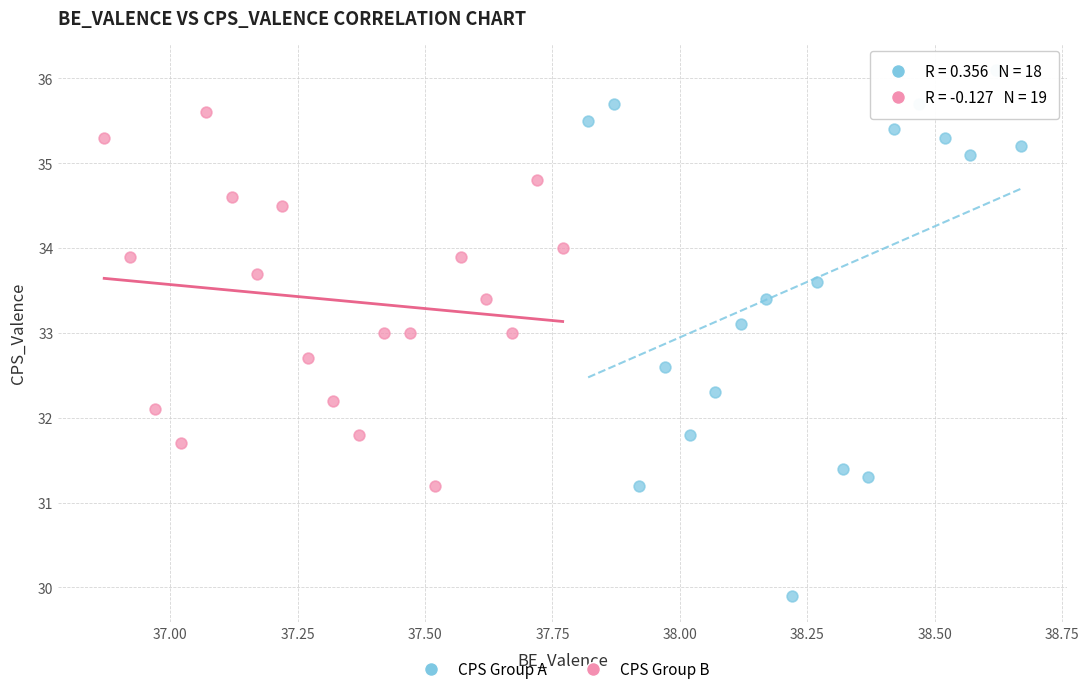

Which series contains the lowest Y value?

CPS Group A